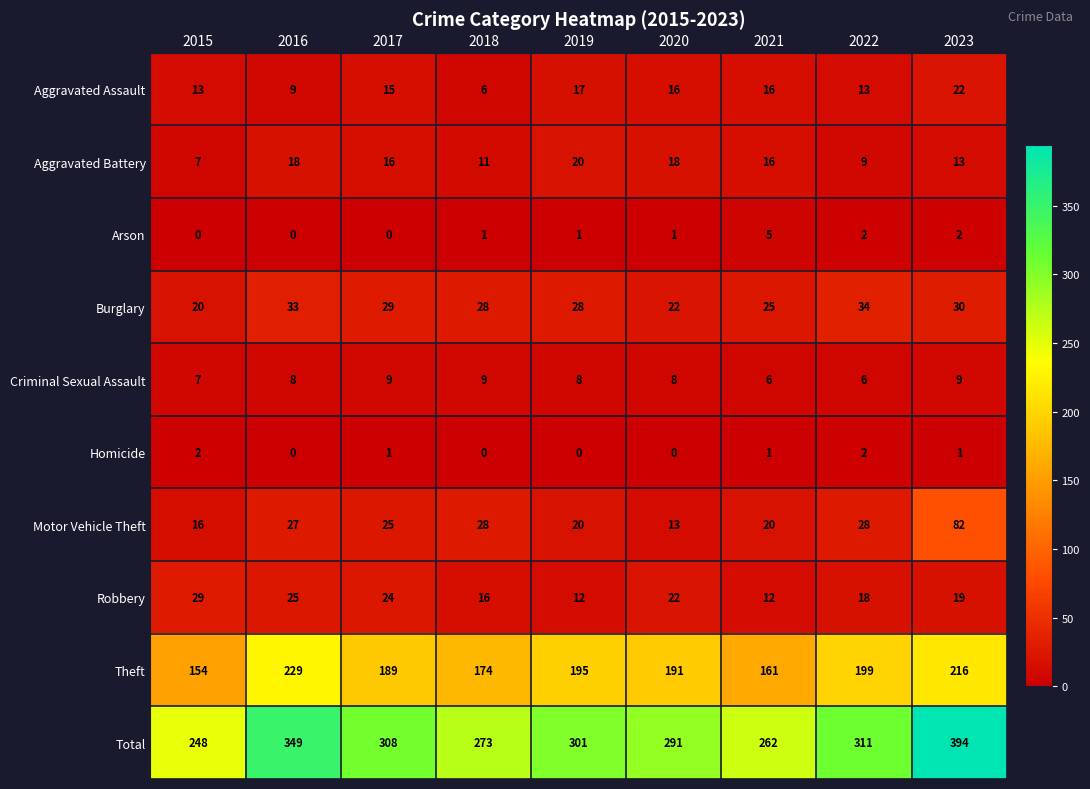

Which series changed the most between 2015 and 2018?

Total